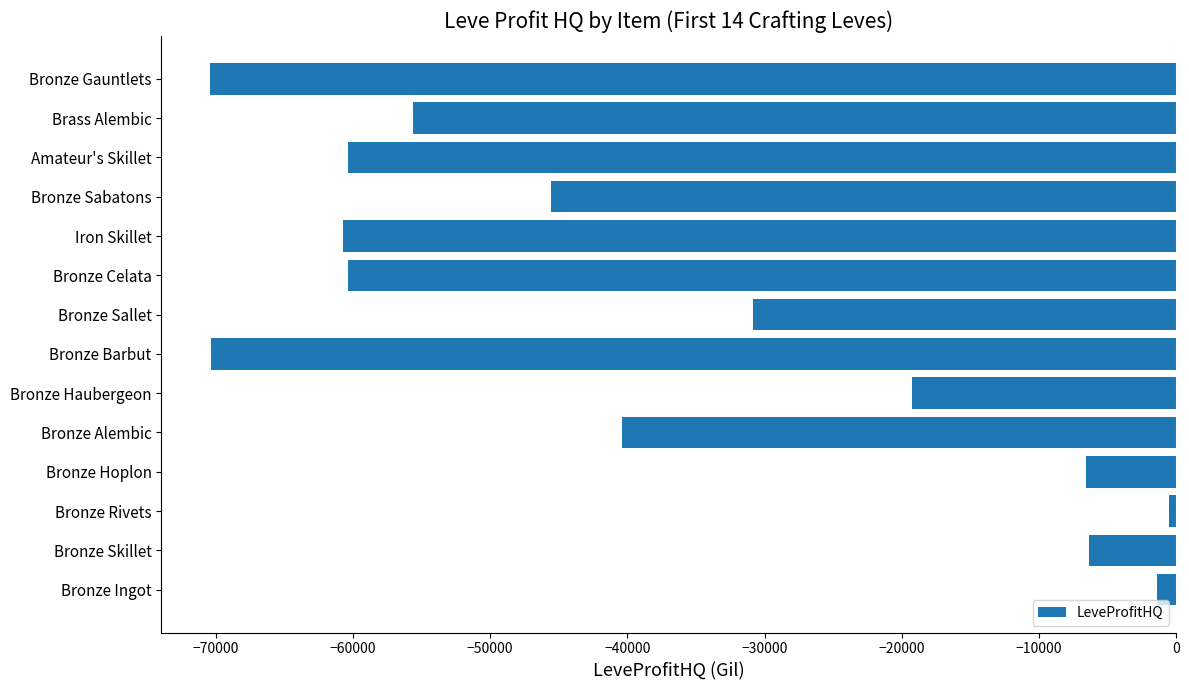

Read the value at Bronze Gauntlets.

-70458.0